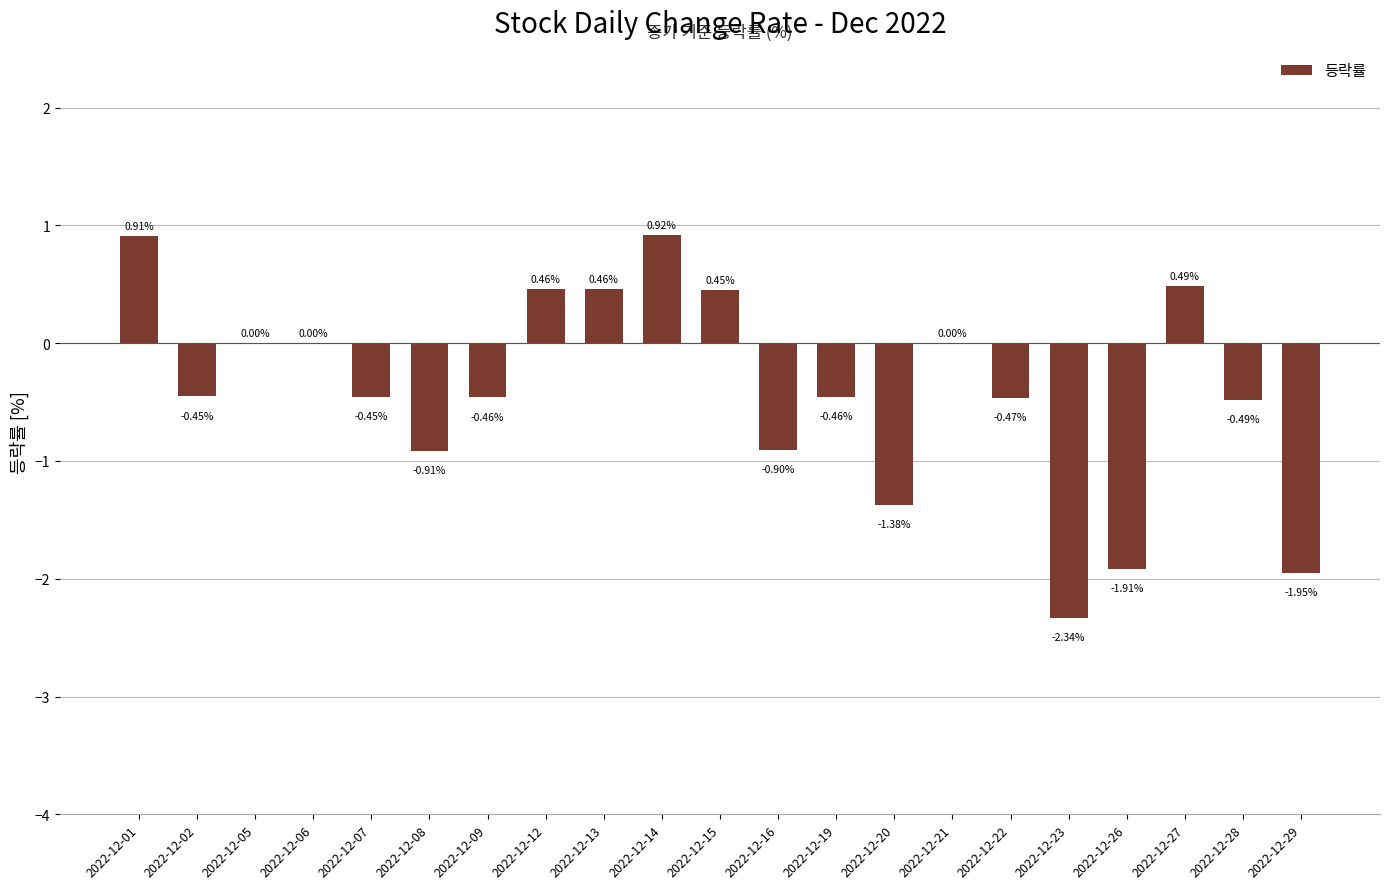

At which category does the chart reach its peak across all series?

2022-12-14